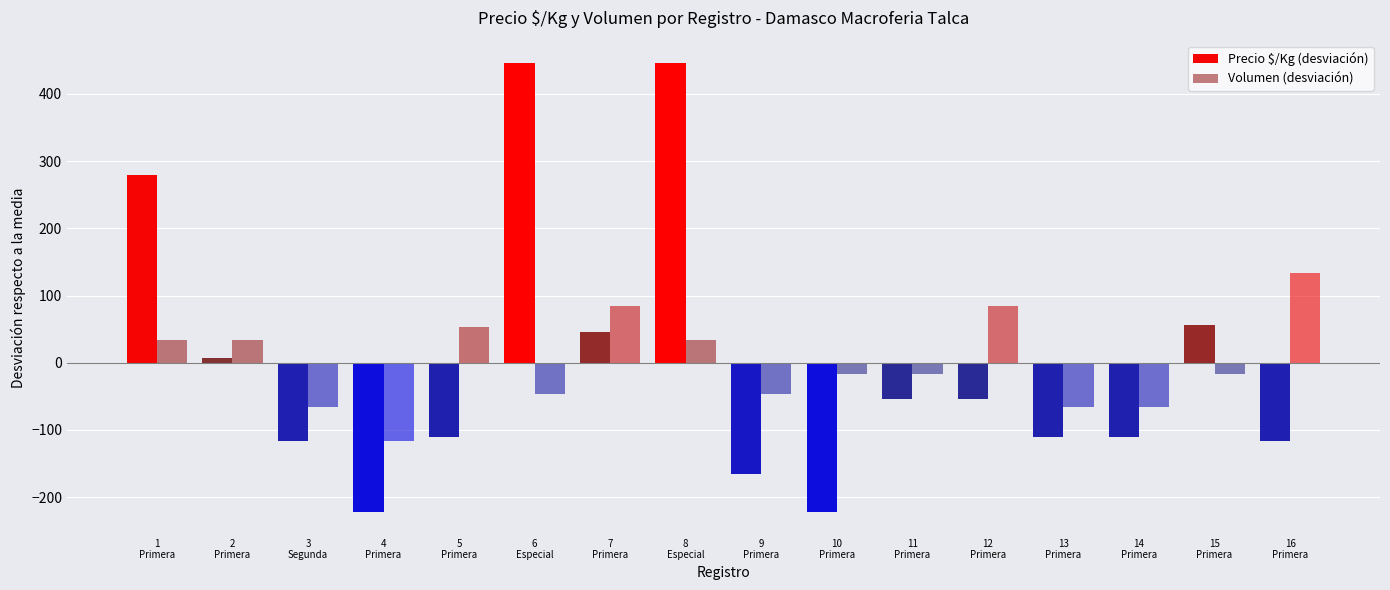

How many data points in Precio $/Kg (desviación) are above -54?

6